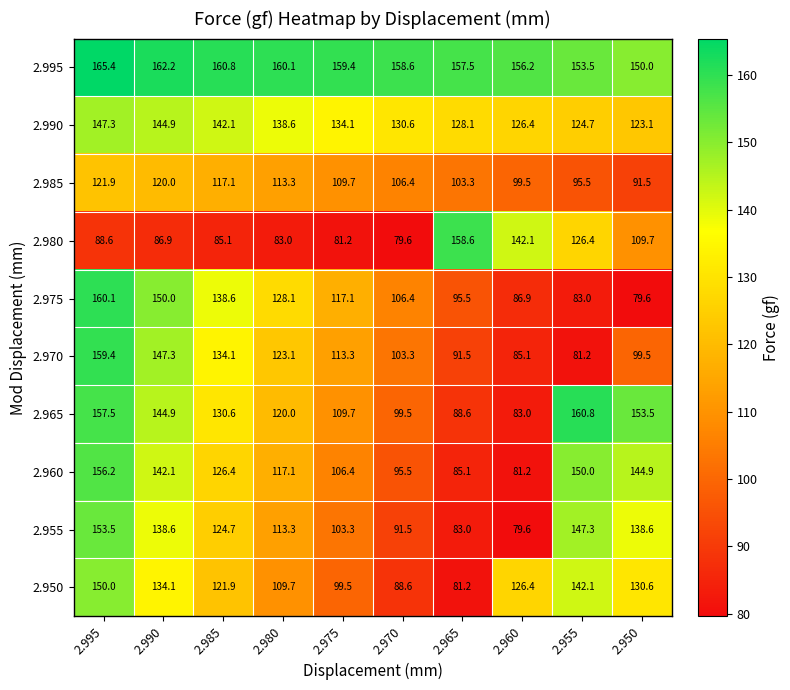

How many series are shown in this chart?

10